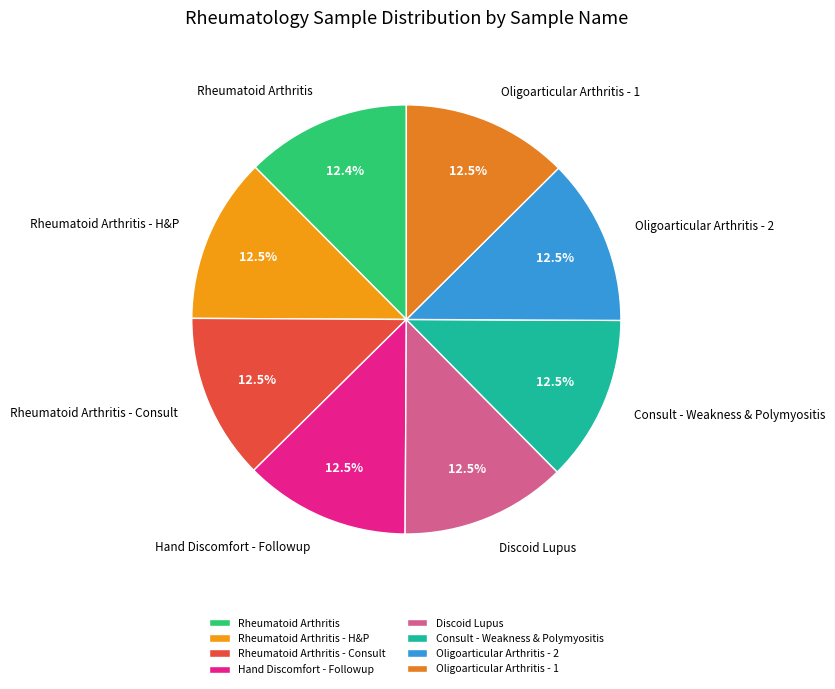

Does Oligoarticular Arthritis - 1 represent more than half of the total?

No